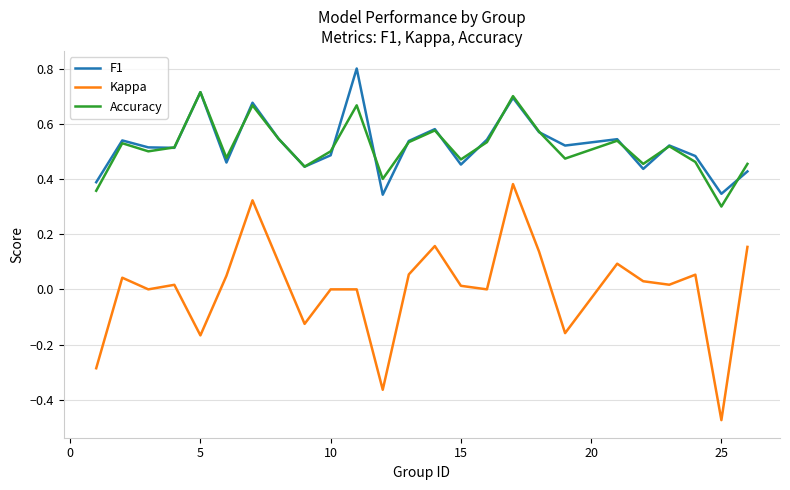

Which series has the largest range (max minus min)?

Kappa